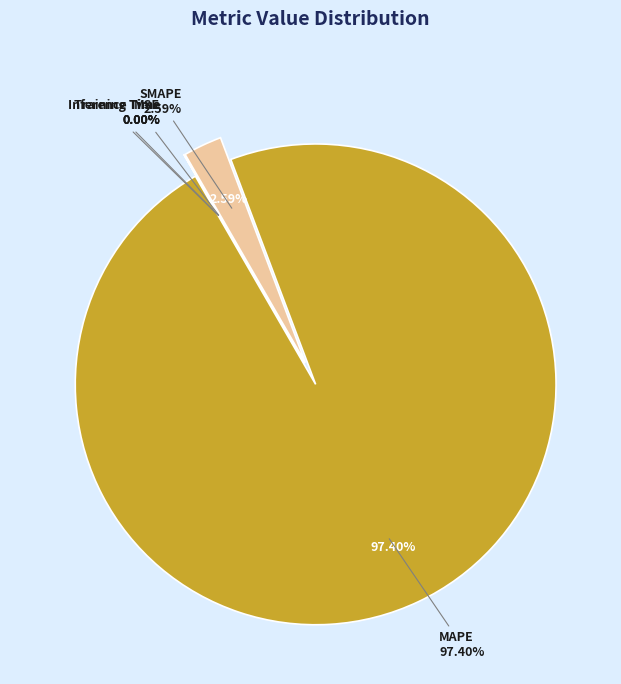

Is it true that Inference Time is 0% of the pie?

True